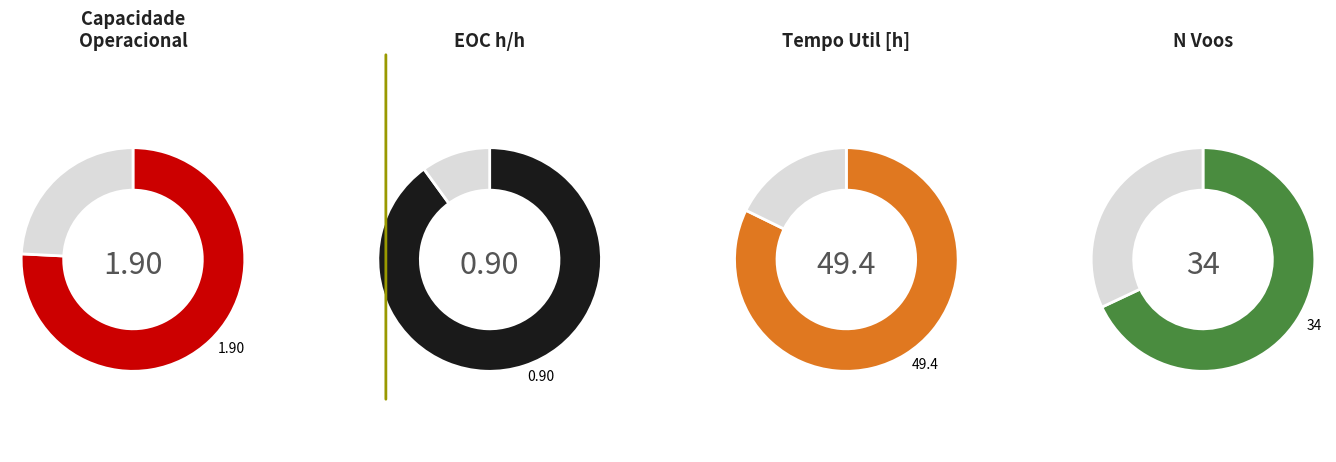

Is it true that 5 is 1% of the pie?

False